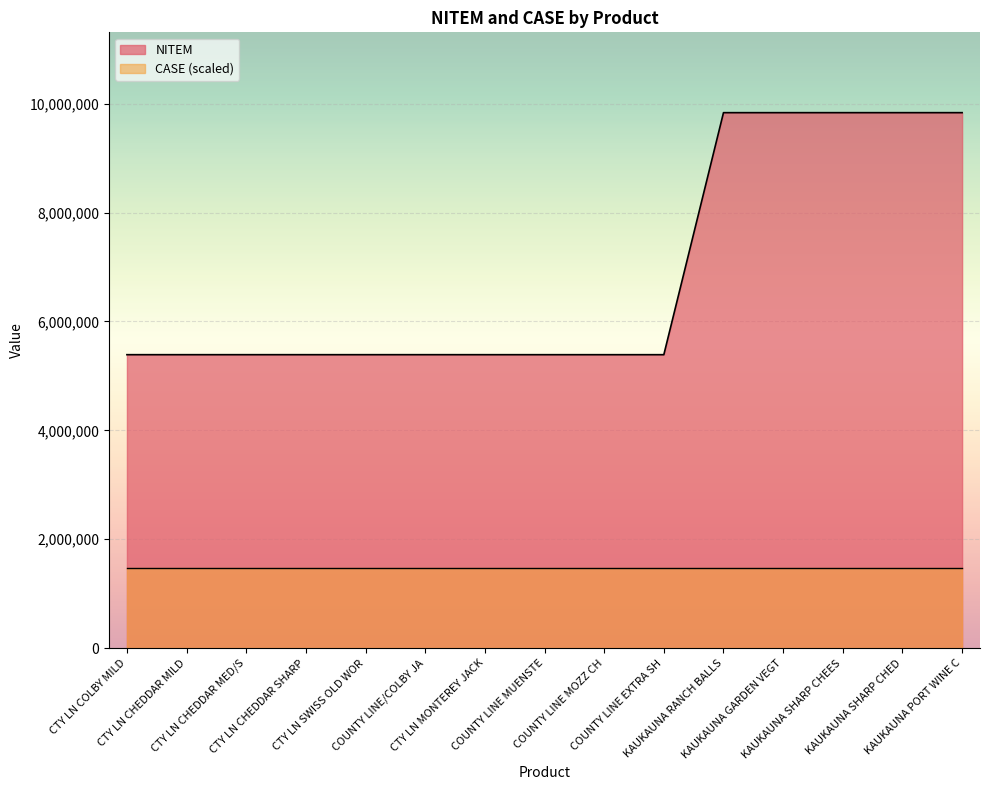

True or false: the data has more than 1 interior local peaks.

True